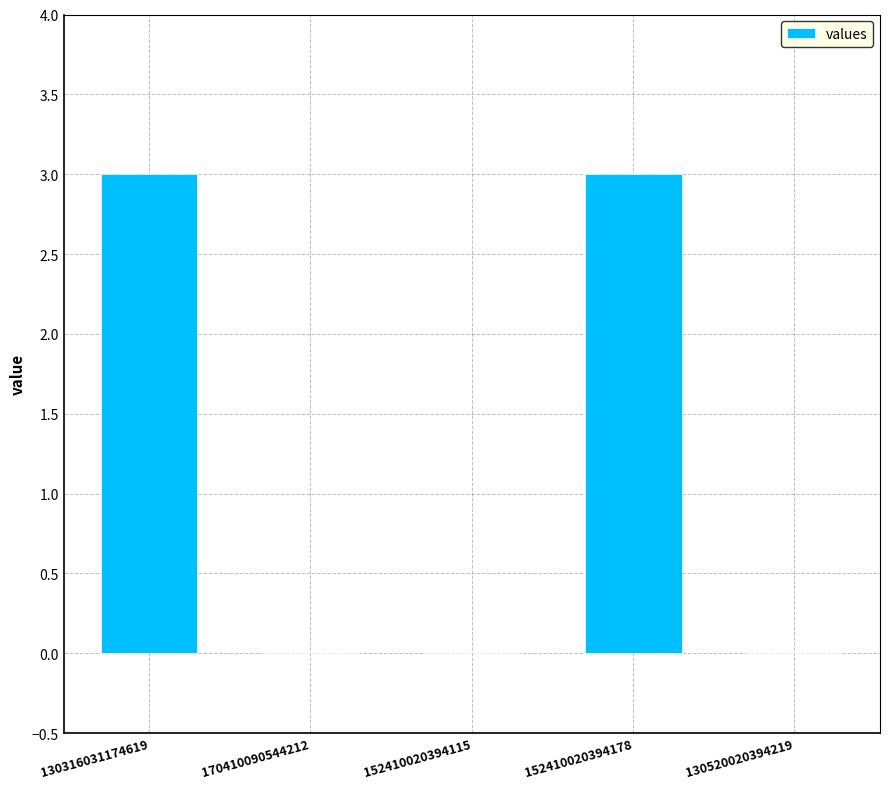

Count the number of categories in the chart.

5